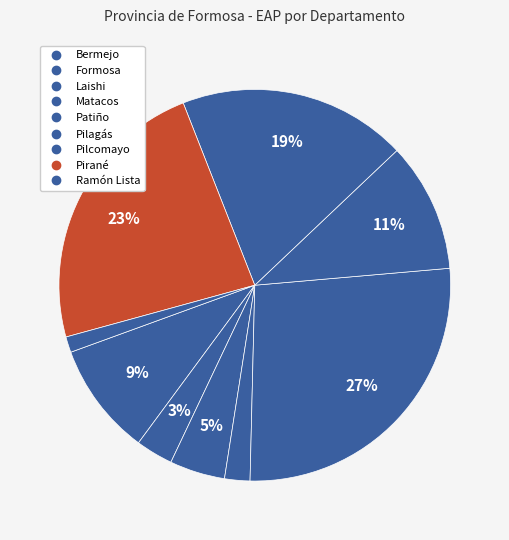

How many slices are in this pie chart?

9